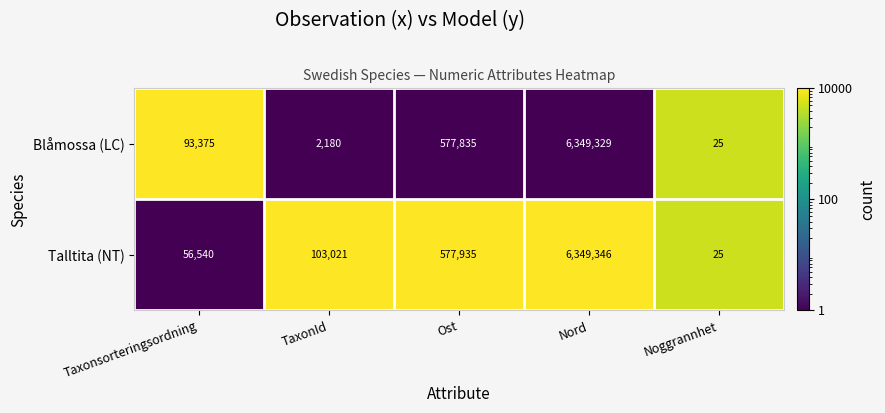

At which category does the chart reach its peak across all series?

Nord